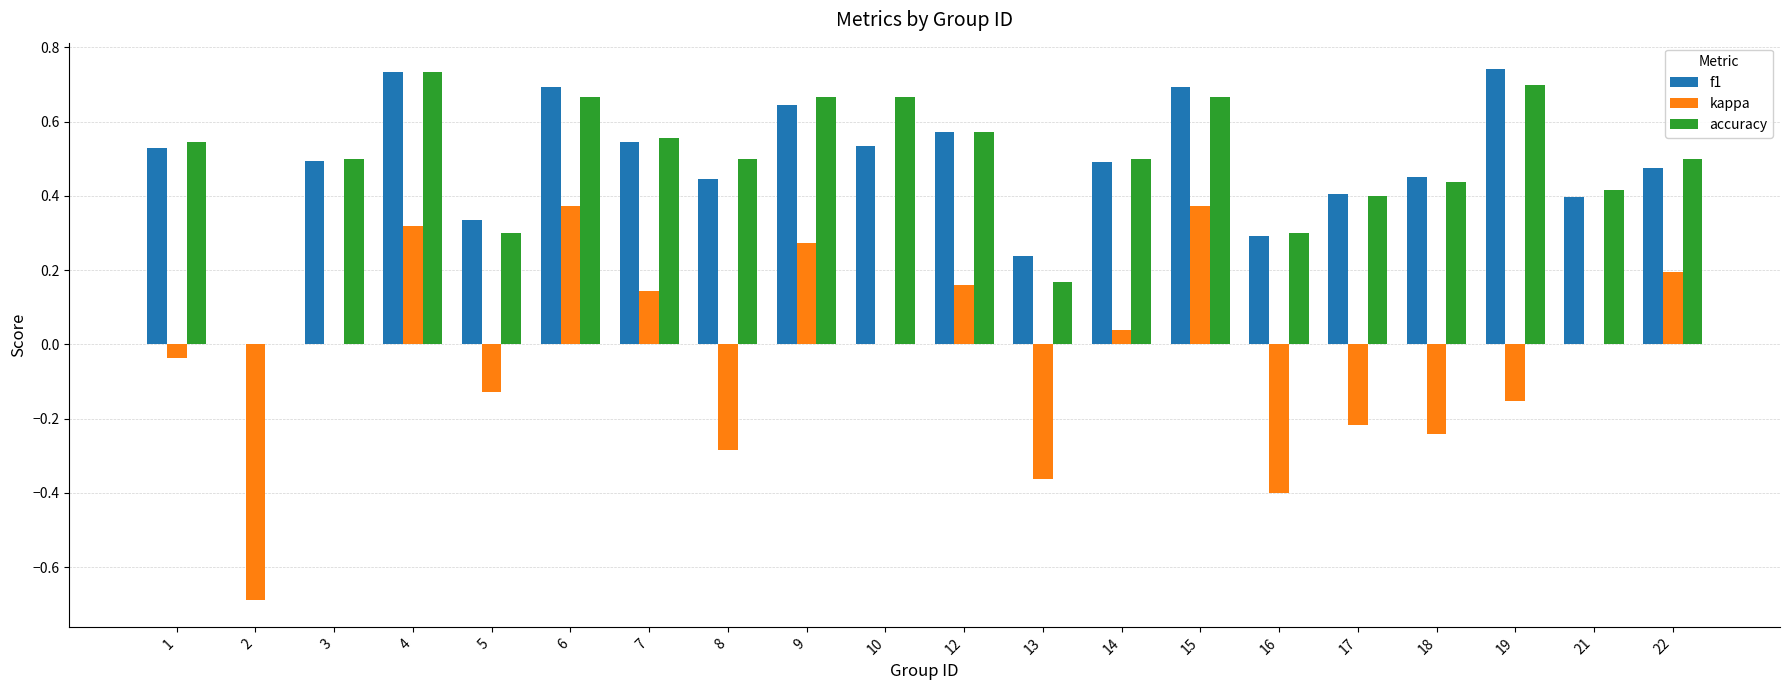

Where is accuracy nearest to the value 0?

2